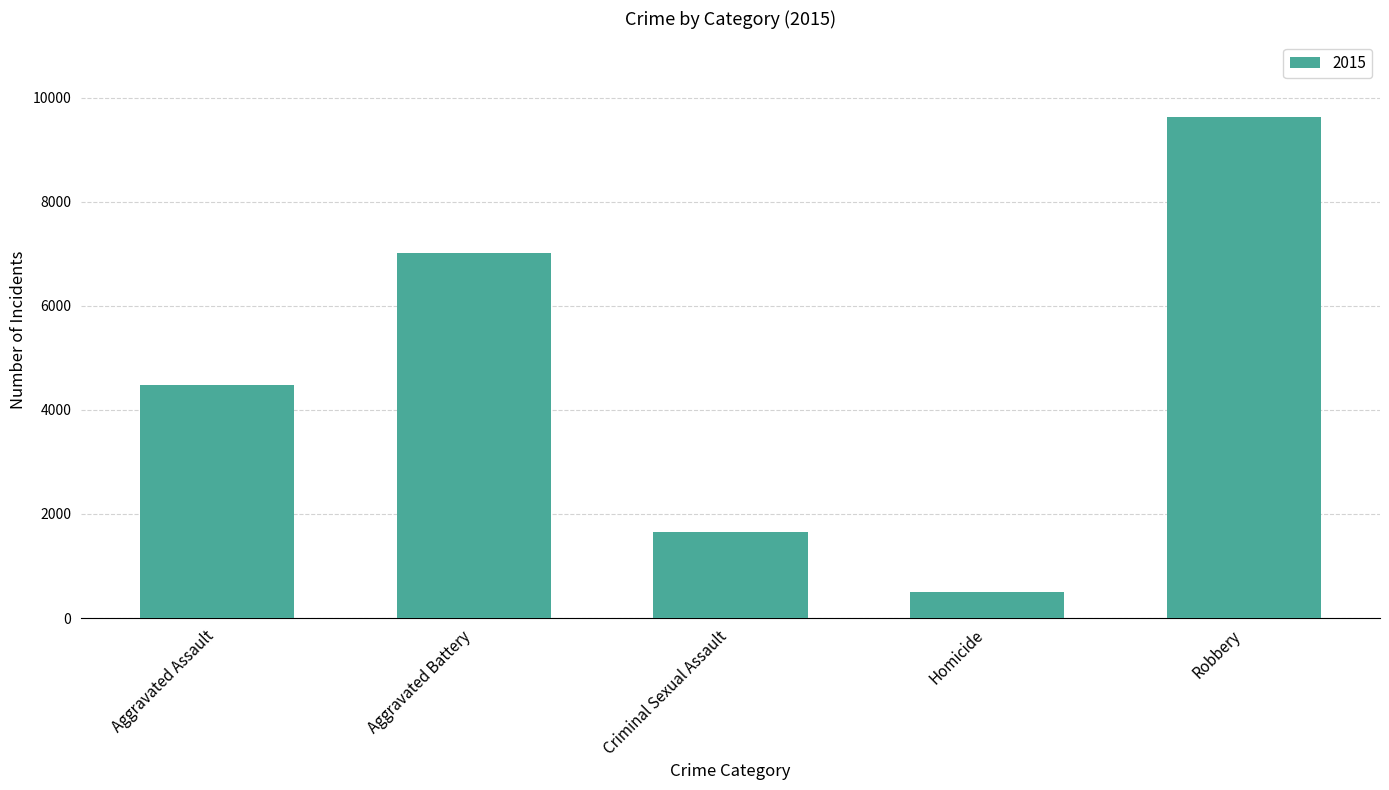

Is it true that the value at Robbery is 9638?

True